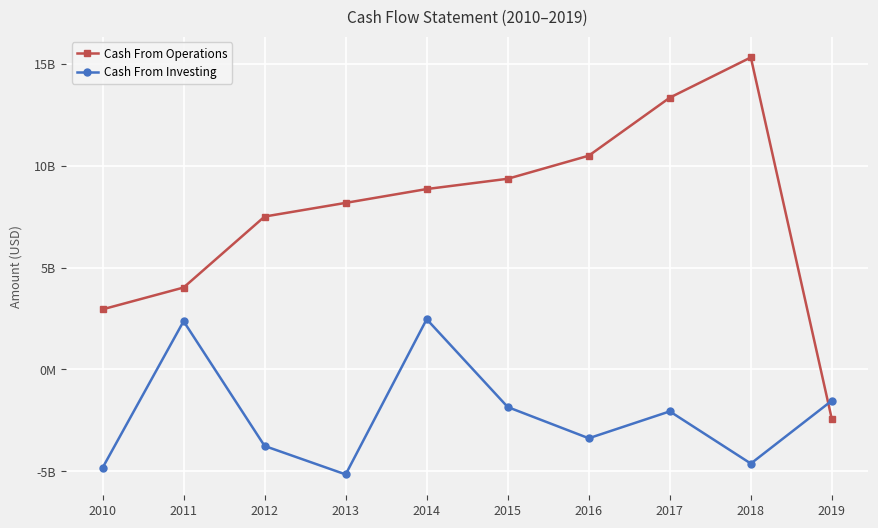

Which category has the lowest value in the Cash From Operations series?

2019